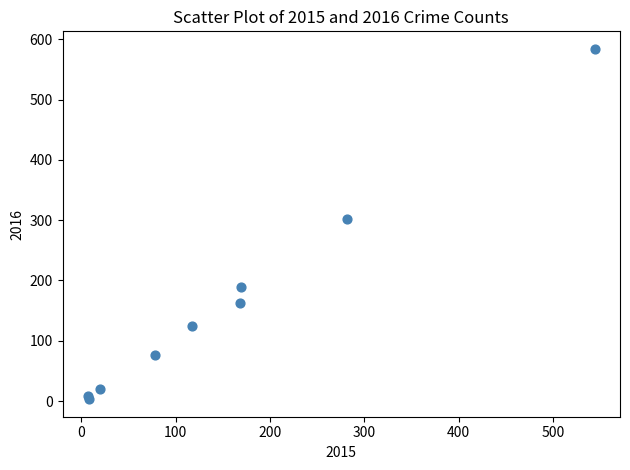

What Y value in the scatter plot is closest to 293?

302